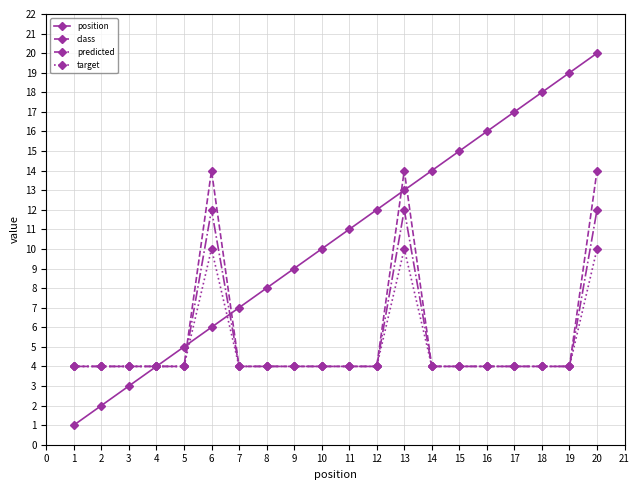

The target series shows 7 at 16. True or false?

False